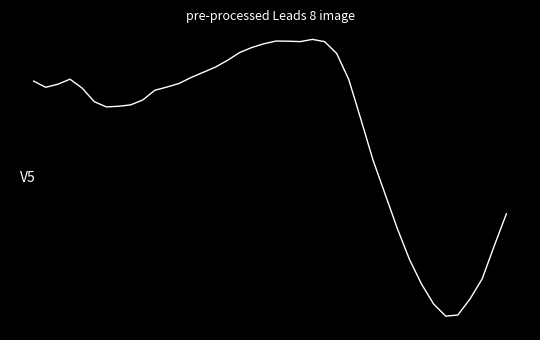

Reading left to right, transcribe all the data shown in this chart.

0.3	0.2	0.2	0.3	0.2	0.1	0.1	0.1	0.1	0.1	0.2	0.2	0.2	0.3	0.3	0.4	0.4	0.5	0.5	0.5	0.5	0.5	0.5	0.6	0.5	0.5	0.3	-0.0	-0.3	-0.6	-0.8	-1.0	-1.2	-1.3	-1.4	-1.4	-1.3	-1.2	-0.9	-0.7